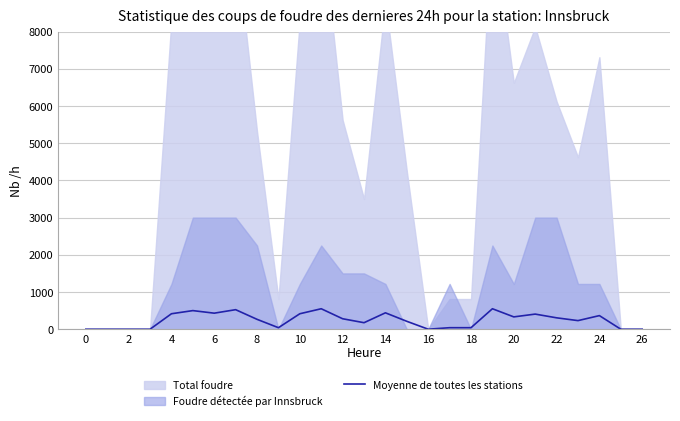

What is the maximum value for Moyenne de toutes les stations?

550.0